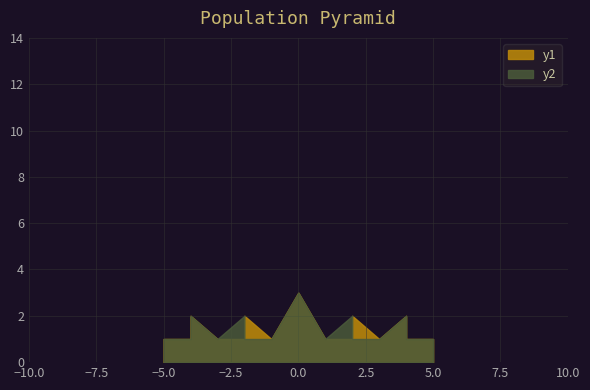

Reading left to right, what are all the values shown in this chart?

1	1	1	1	1	3	1	2	1	2	1